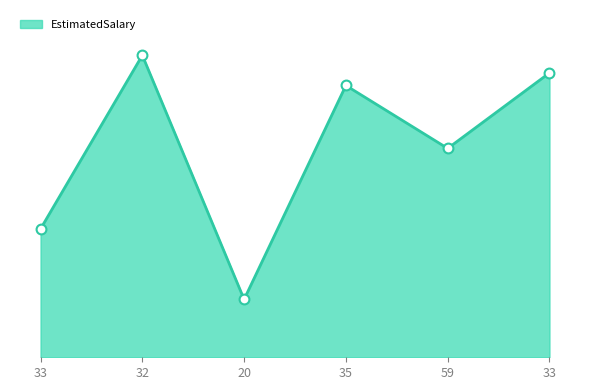

Which has a higher value, 32 or 20?

32